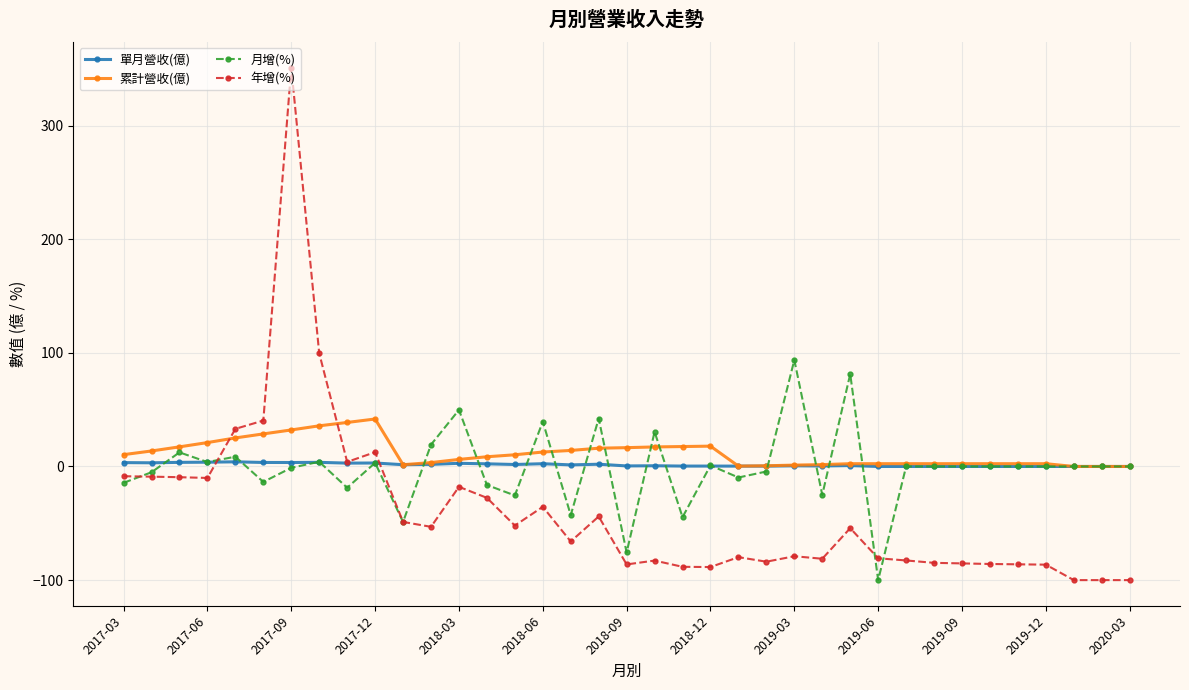

List the series in order of their peak value, highest first.

年增(%), 月增(%), 累計營收(億), 單月營收(億)